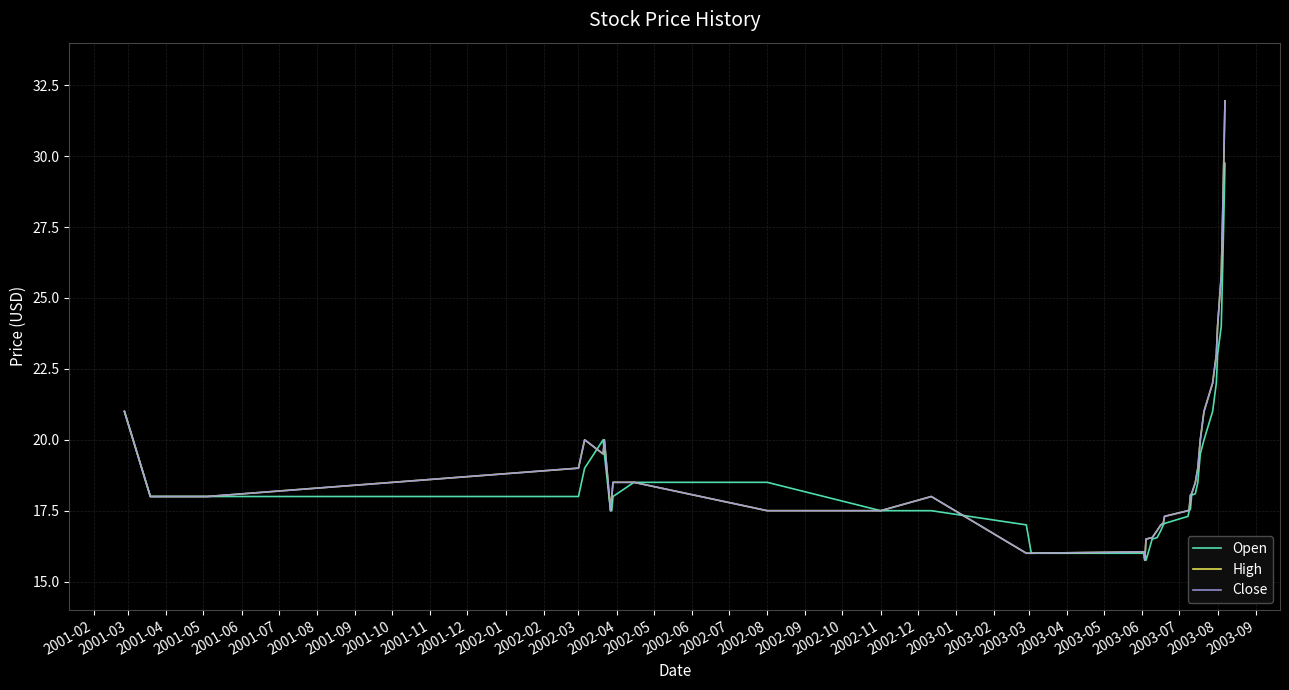

What is the minimum value for High?

15.8